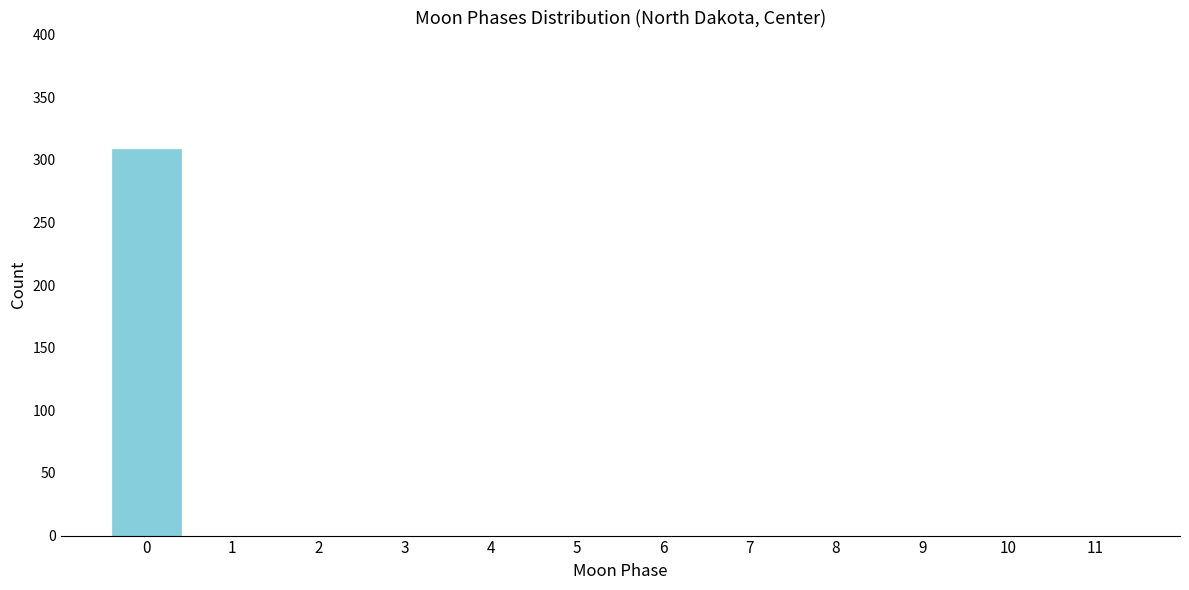

Reading left to right, list every bar in this chart as the range it spans on the x-axis followed by its height. The values are not printed on the chart, so give them approximately, as read against the axis.

-0.5 to 0.5: 310
0.5 to 1.5: 0
1.5 to 2.5: 0
2.5 to 3.5: 0
3.5 to 4.5: 0
4.5 to 5.5: 0
5.5 to 6.5: 0
6.5 to 7.5: 0
7.5 to 8.5: 0
8.5 to 9.5: 0
9.5 to 10.5: 0
10.5 to 11.5: 0